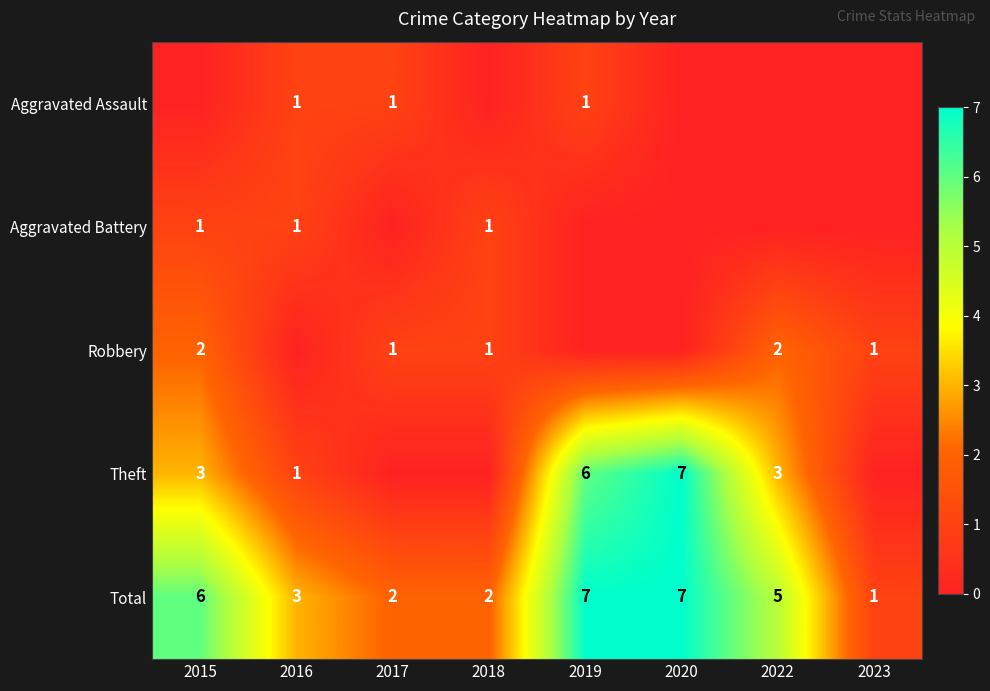

What is the difference between the maximum and minimum values in the Total series?

6